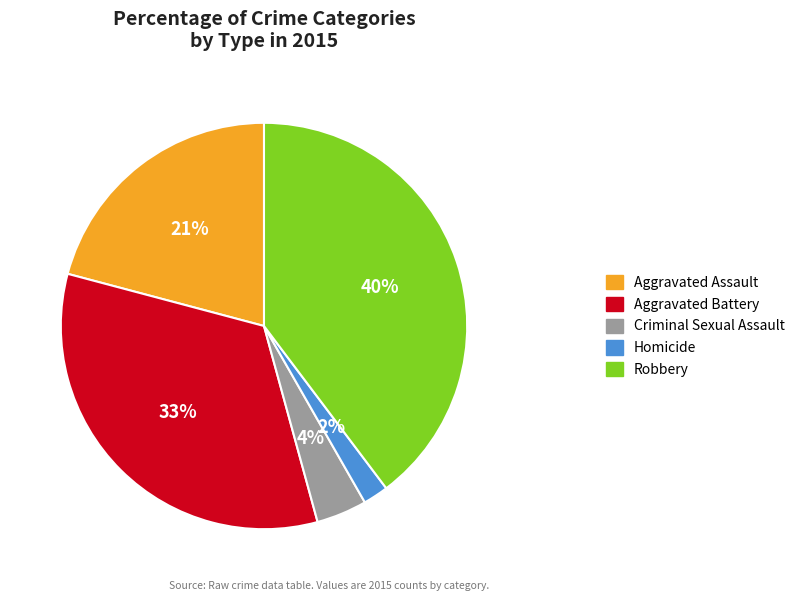

Rank the categories by value from lowest to highest.

Homicide, Criminal Sexual Assault, Aggravated Assault, Aggravated Battery, Robbery